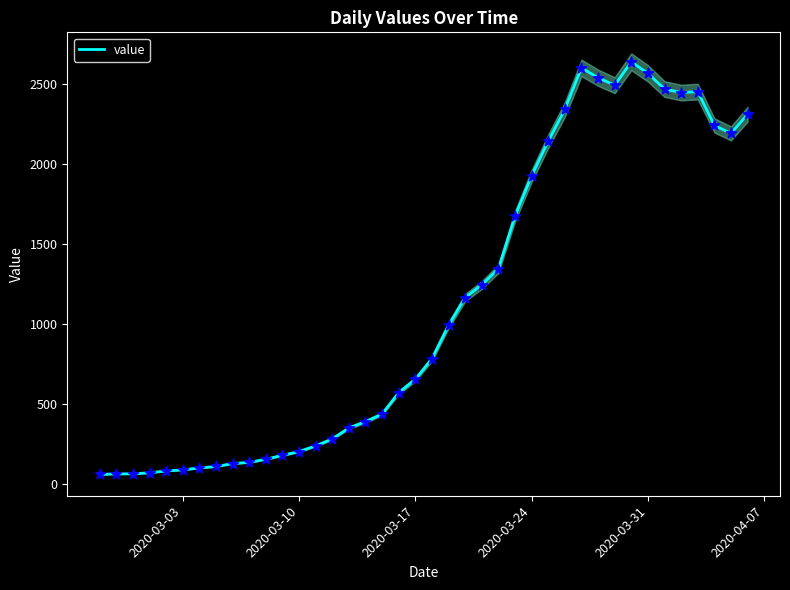

What is the minimum value for value?

61